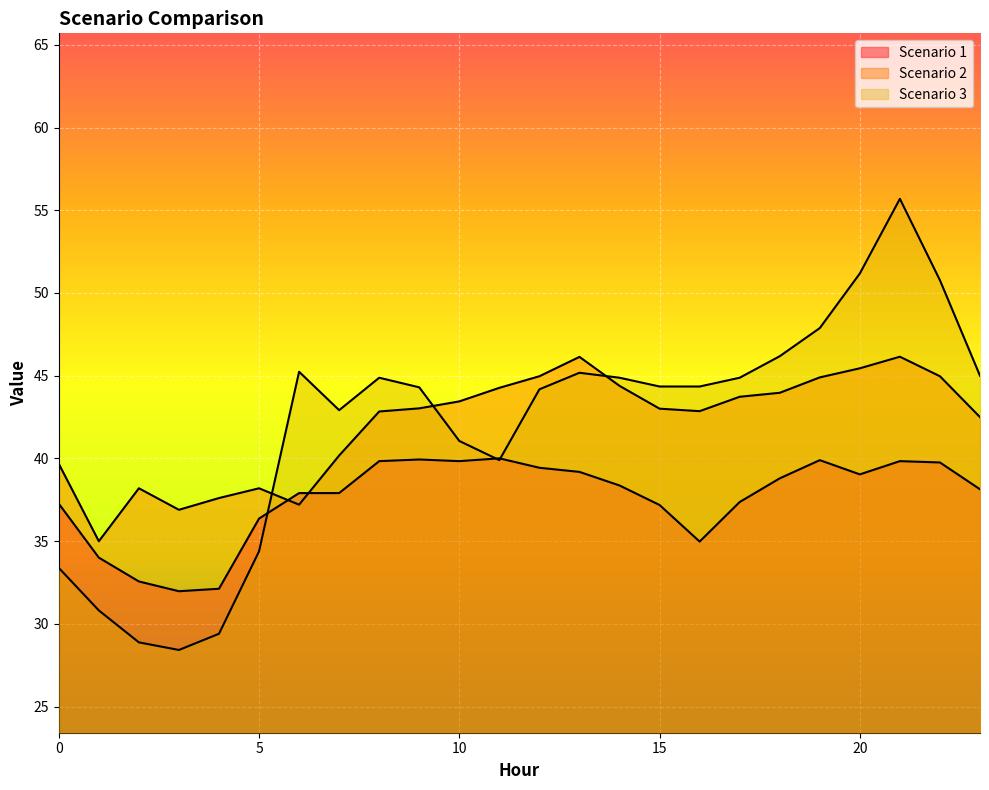

At which category does the chart reach its minimum across all series?

3